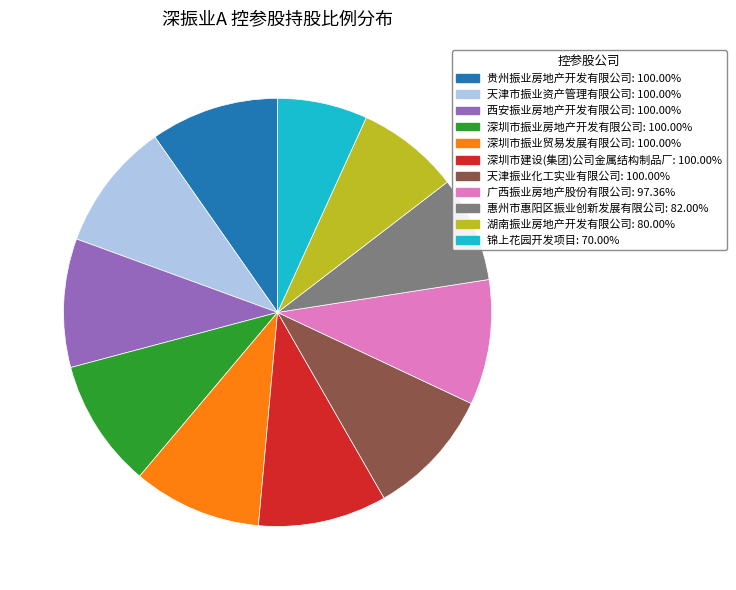

Does 湖南振业房地产开发有限公司 account for over 50% of the chart?

No